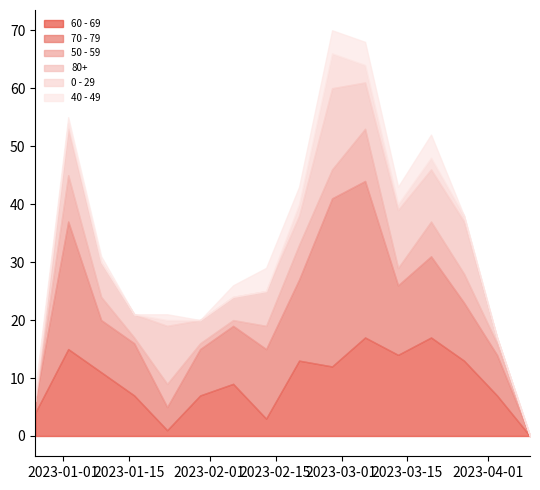

What is the sum of the 80+ values at 2023-02-27 and 2023-02-20?

19